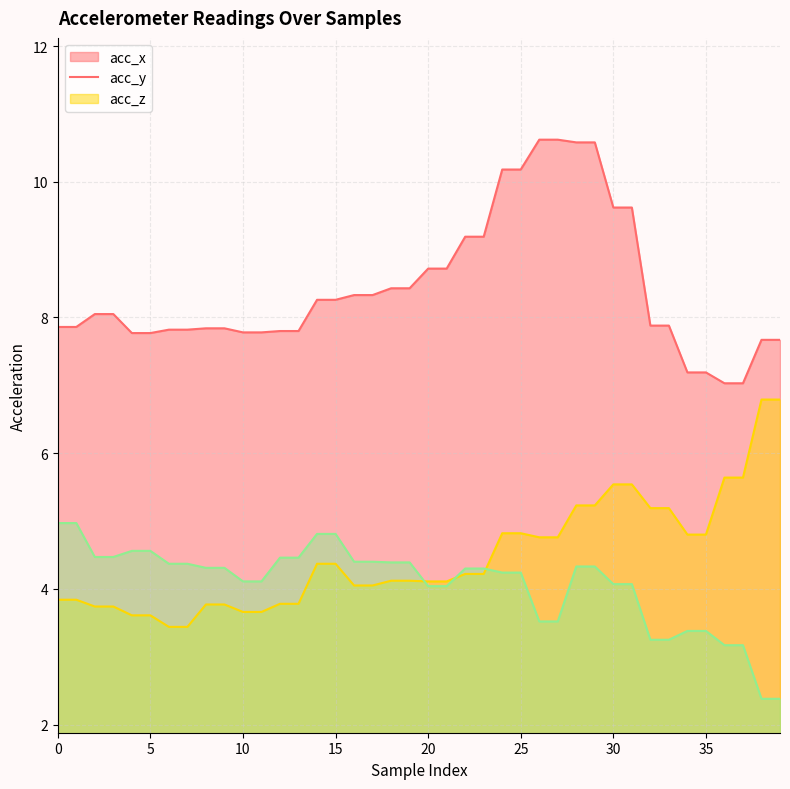

True or false: acc_z and acc_x intersect in this chart.

False